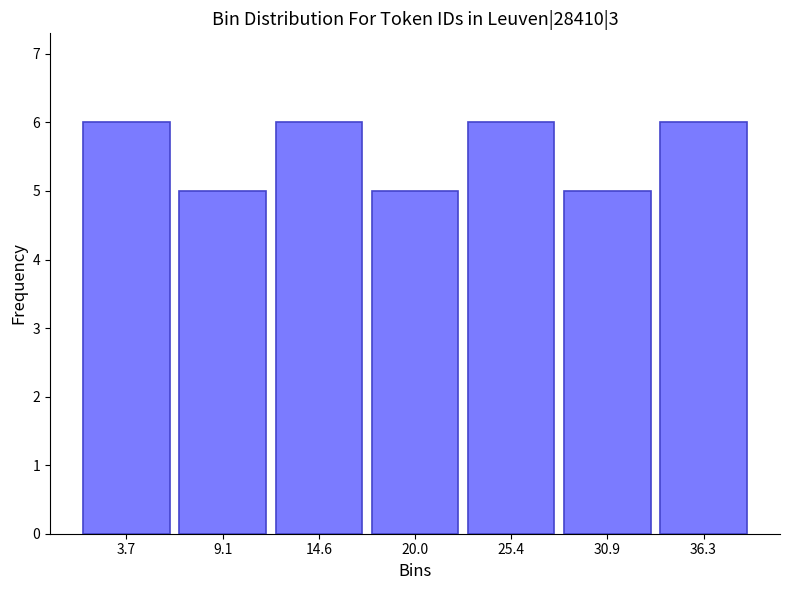

Reading left to right, transcribe this chart: for each bar, give the range it covers on the x-axis and its height. Neither the bar edges nor the heights are printed on the chart, so give them approximately, as read against the axes.

1 to 6: 6
6 to 12: 5
12 to 17: 6
17 to 23: 5
23 to 28: 6
28 to 34: 5
34 to 39: 6